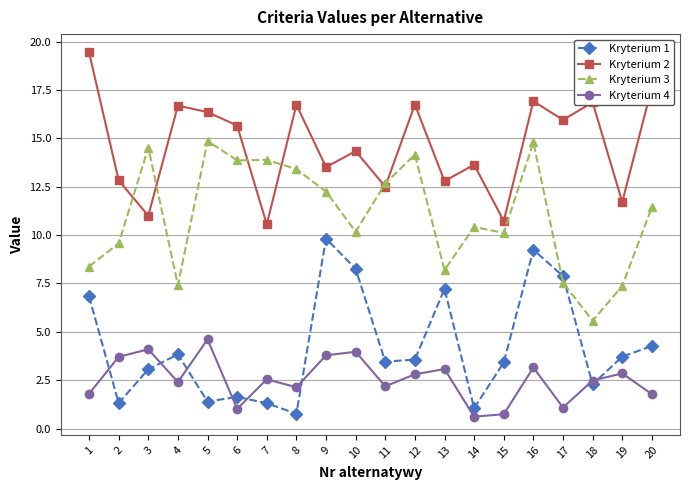

Is it true that Kryterium 3 equals 20.5 at 5?

False